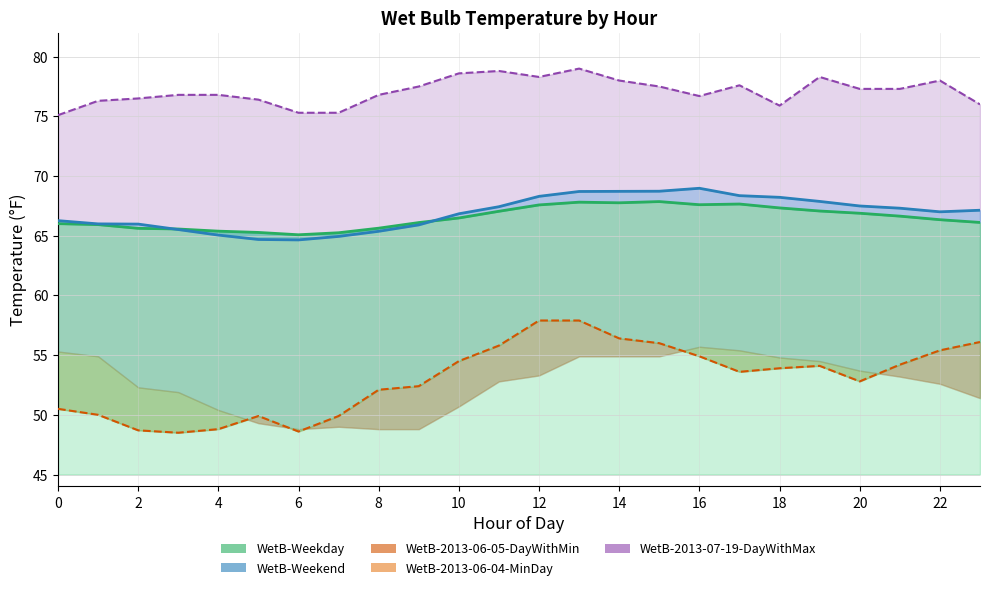

What is the difference between the second highest and minimum values in the WetB-2013-06-05-DayWithMin series?

9.4